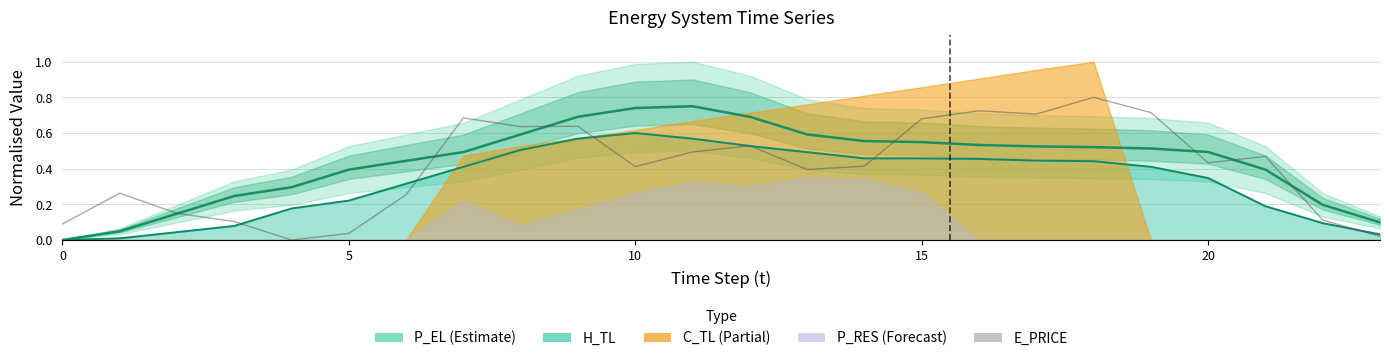

True or false: the data shows 0.0 at 0.

False